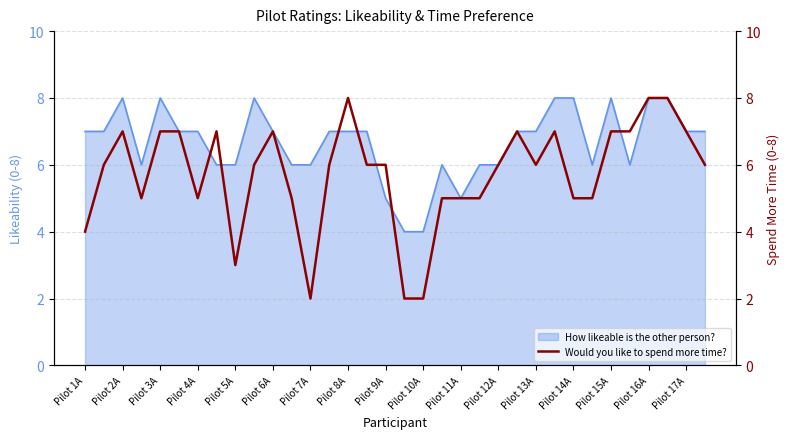

True or false: How likeable is the other person? has a value of 10 at Pilot 17A.

False